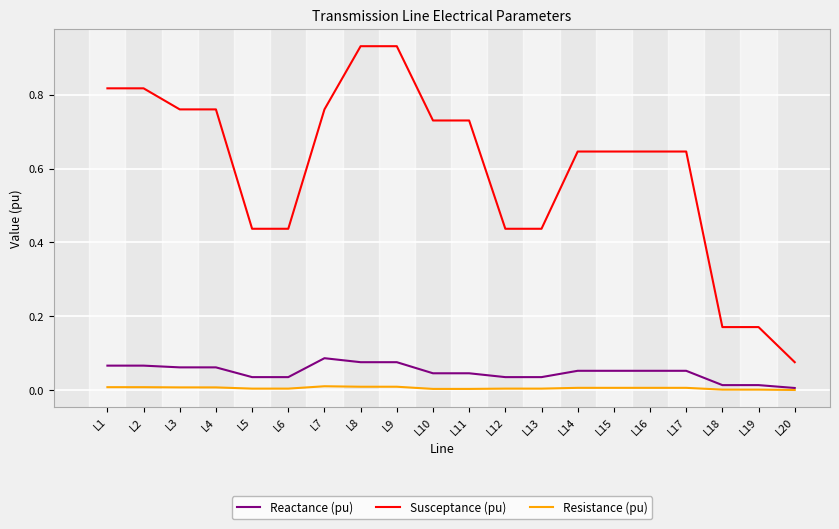

Which series has the widest spread of values?

Susceptance (pu)